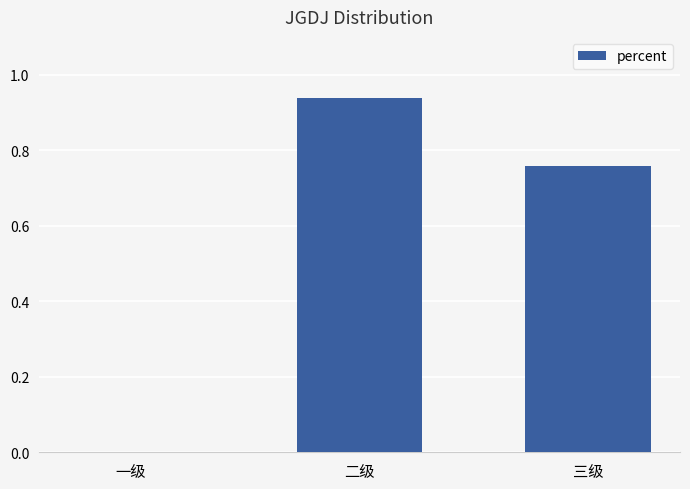

True or false: the data shows -0.4 at 一级.

False